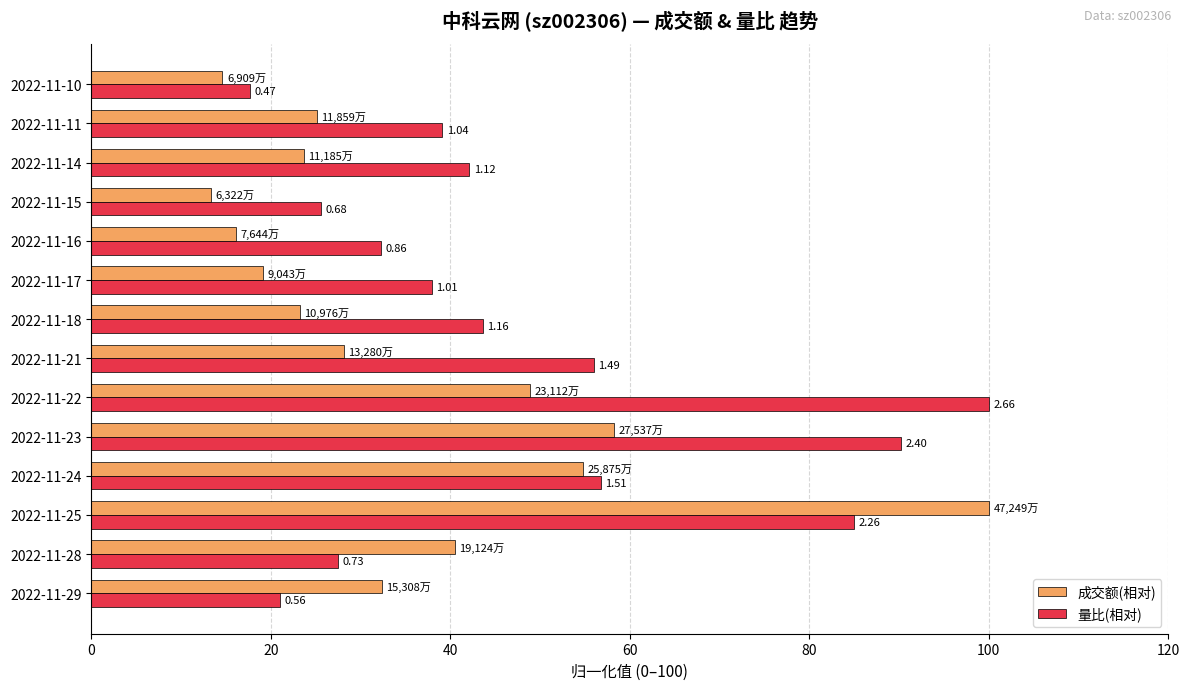

What are all the series names shown in the legend?

成交额(相对), 量比(相对)